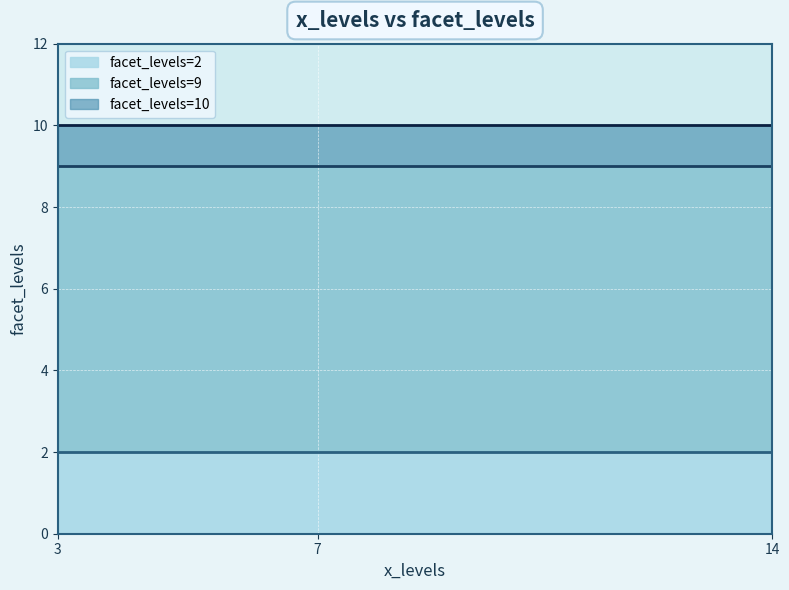

Is it true that the value at 3 is 13?

False